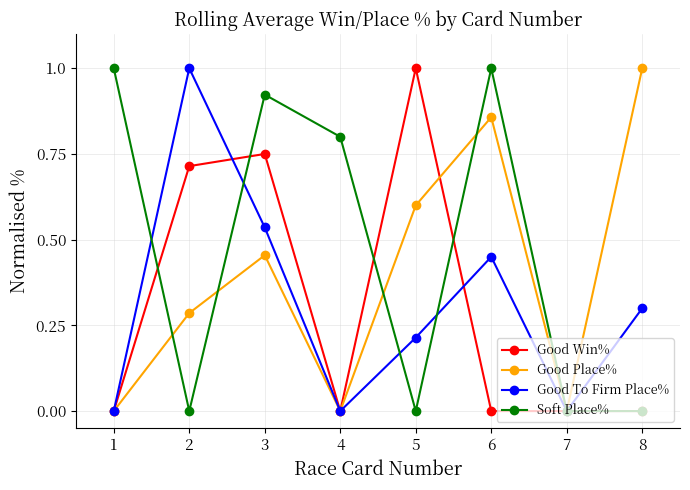

The Soft Place% series shows 1.0 at 6. True or false?

True